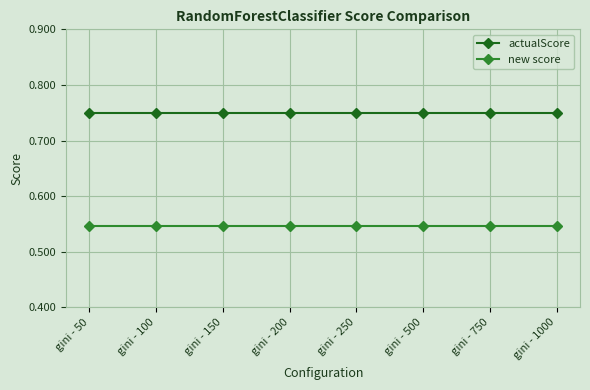

At how many categories does at least one series exceed 0?

8